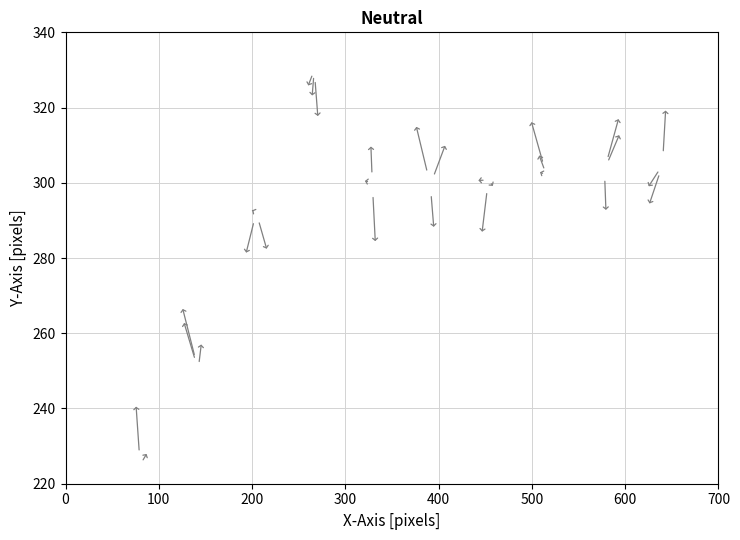

What is the range of Y values (max minus min)?

105.0